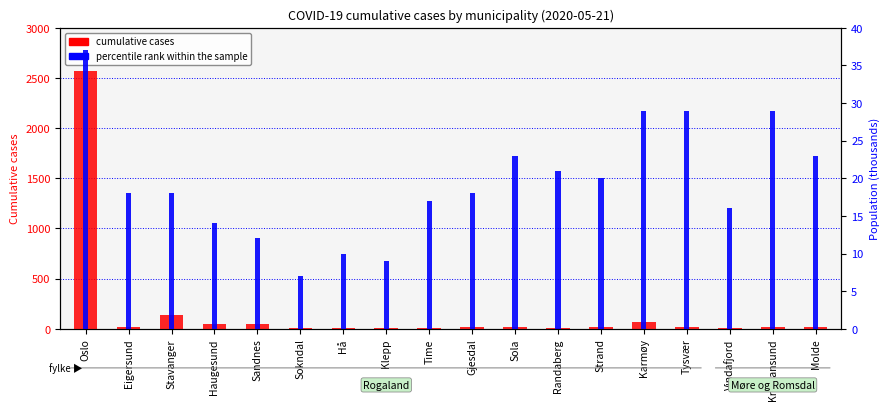

At which category does the chart reach its minimum across all series?

Sokndal